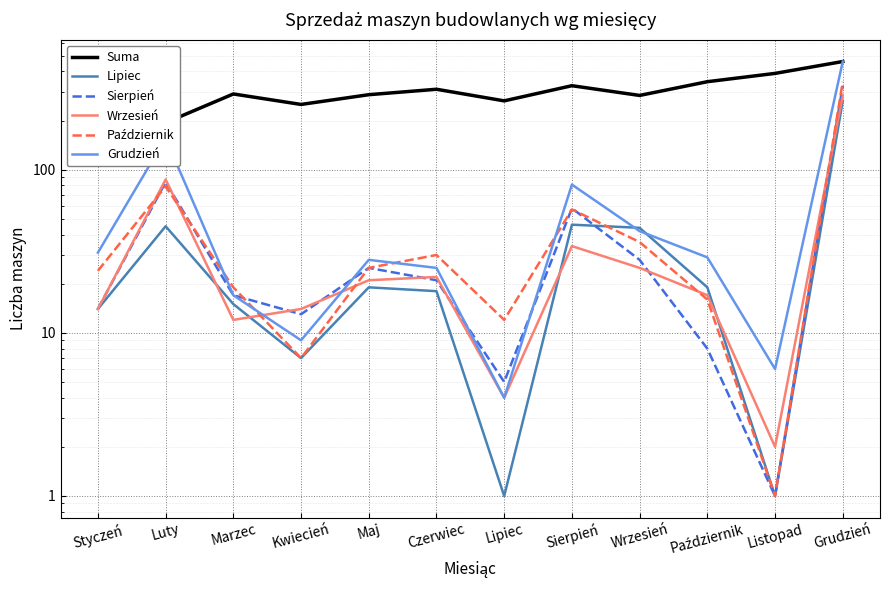

The Sierpień series shows 5 at Lipiec. True or false?

True